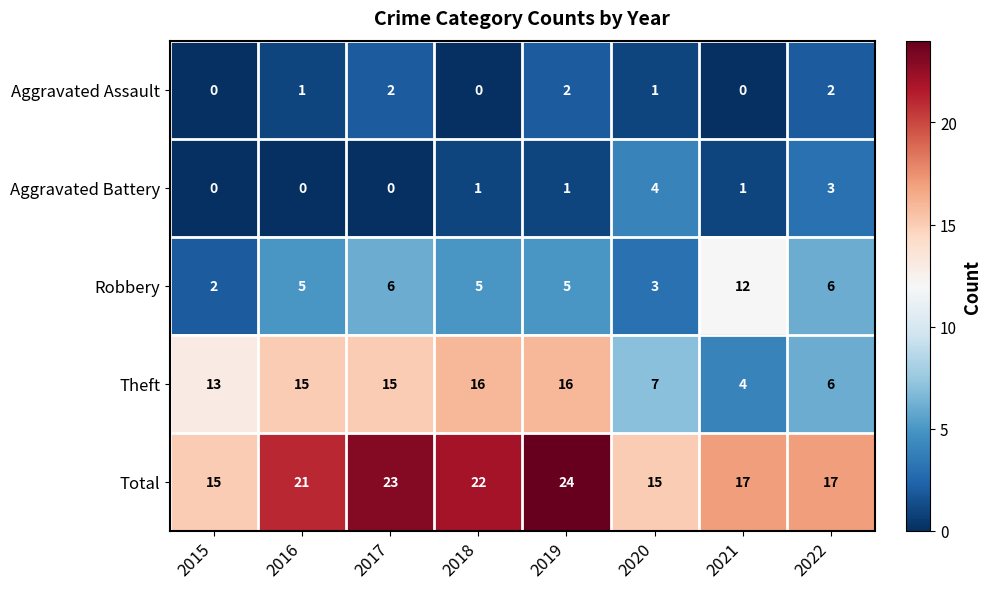

How many data points in Aggravated Assault are less than 1?

3